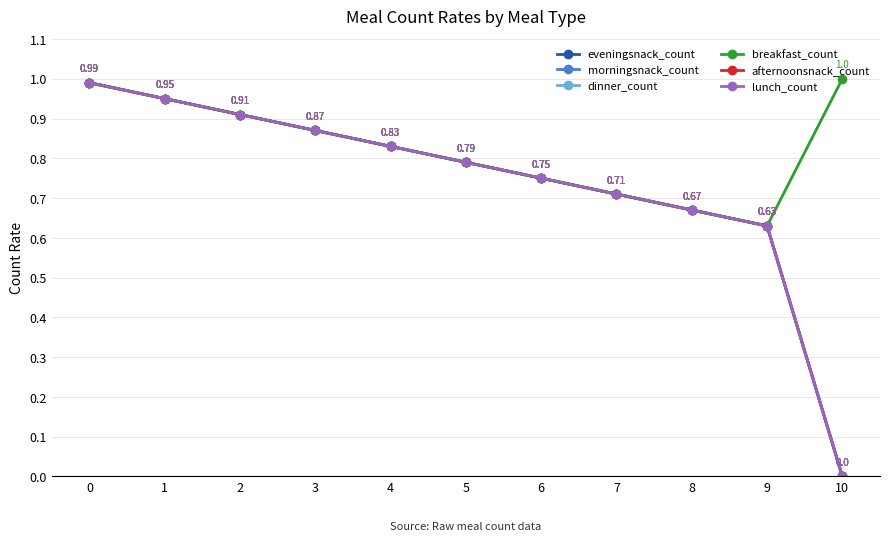

Does the chart have visible grid lines?

Yes